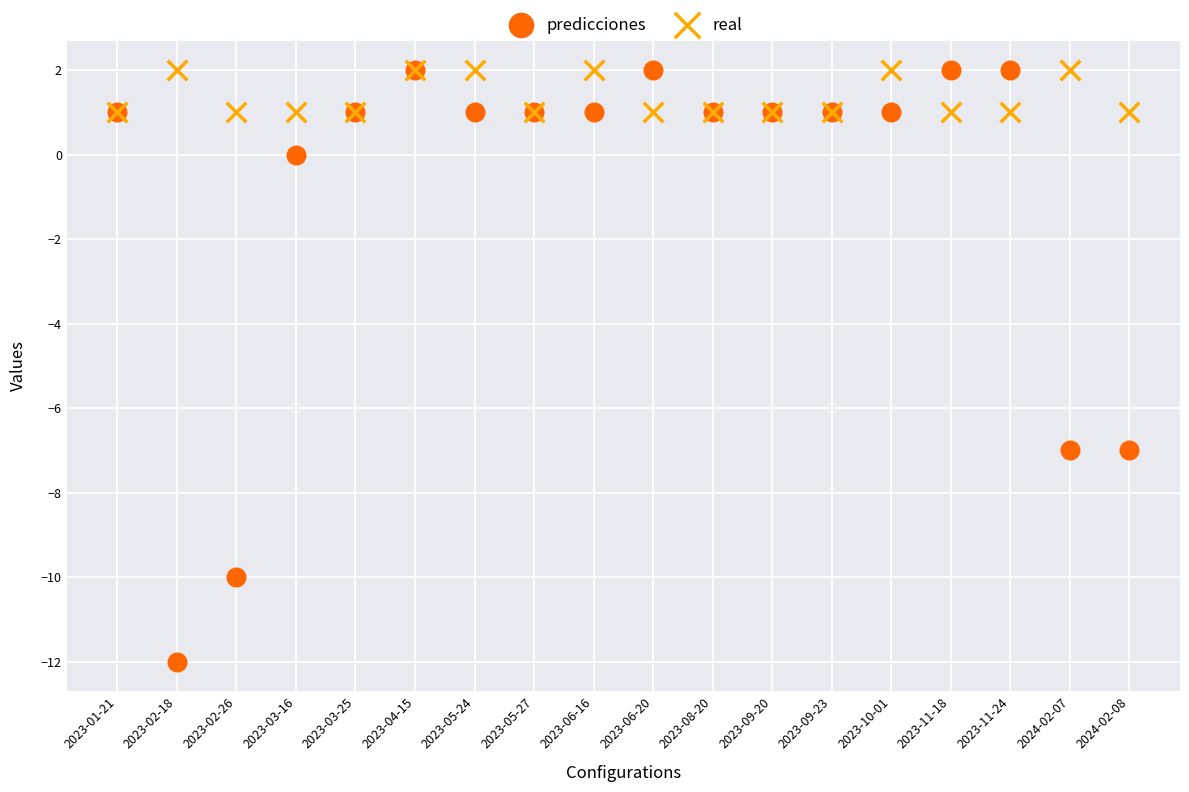

What are all the series names shown in the legend?

predicciones, real